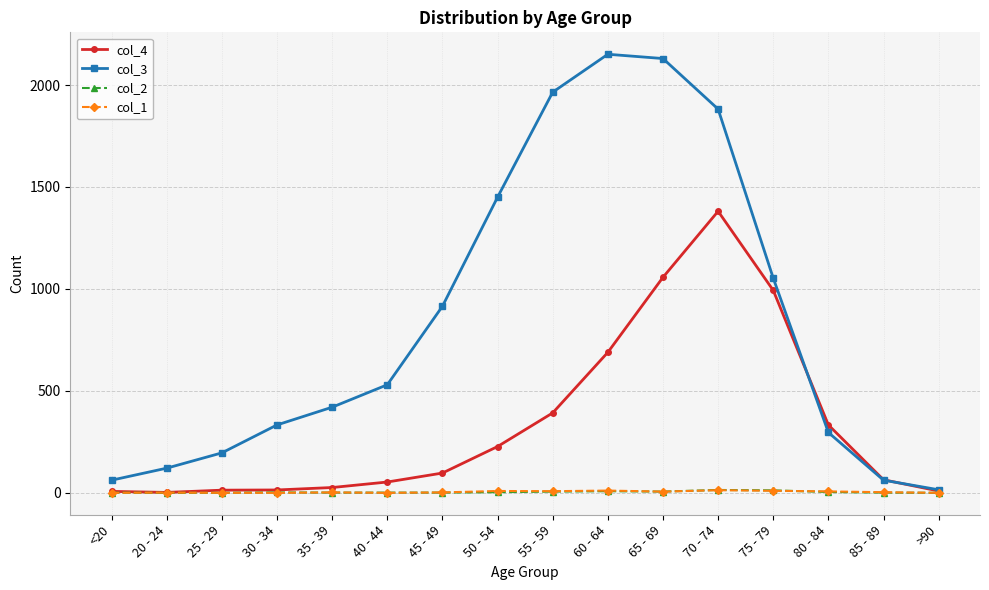

Is the value of col_1 at 20 - 24 greater than the value of col_3 at 85 - 89?

No